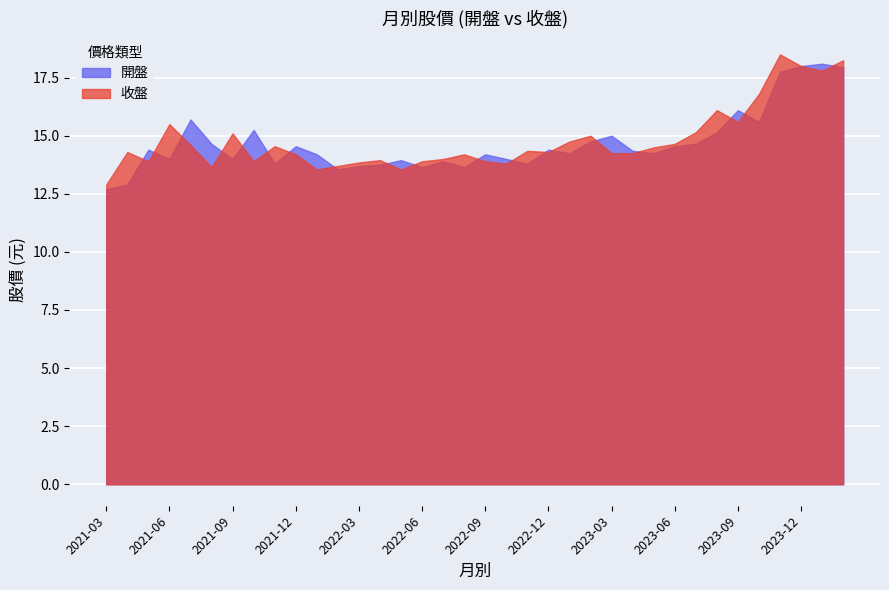

What is the smallest value displayed?

12.7